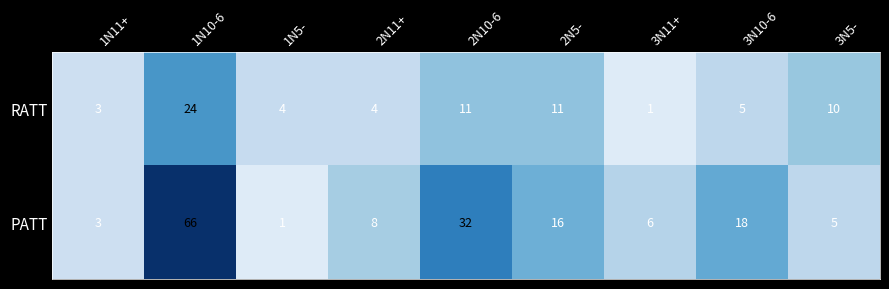

The value of PATT at 3N5- is 2. True or false?

False